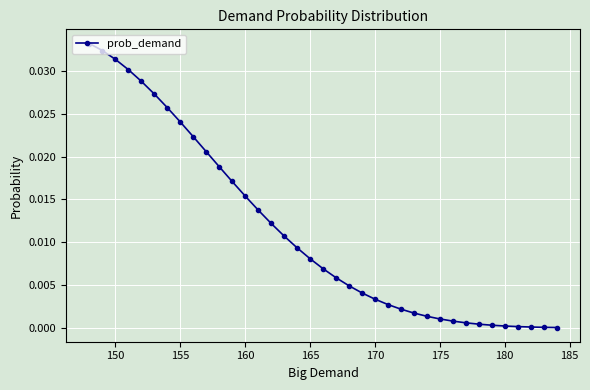

Is it true that the value at 180 is 0.0?

True